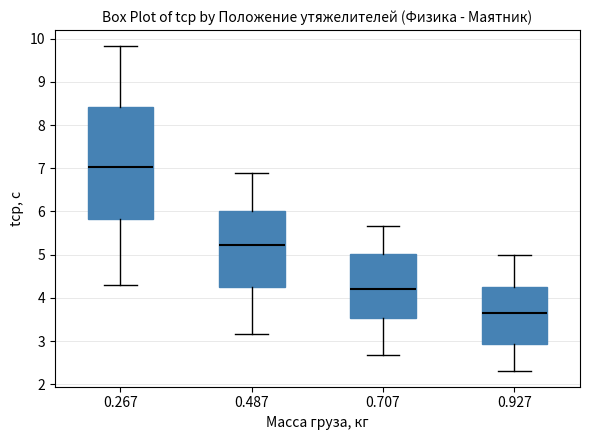

Reading left to right, transcribe this box plot: for each box, give where its median line is, the range the box spans, and where its two whiskers end, as read against the y-axis. The values are not printed on the chart, so give them approximately, as read against the axis.

0.267: median 7.0, box 5.8 to 8.4, whiskers 4.3 to 9.8
0.487: median 5.2, box 4.3 to 6.0, whiskers 3.2 to 6.9
0.707: median 4.2, box 3.5 to 5.0, whiskers 2.7 to 5.7
0.927: median 3.6, box 2.9 to 4.3, whiskers 2.3 to 5.0